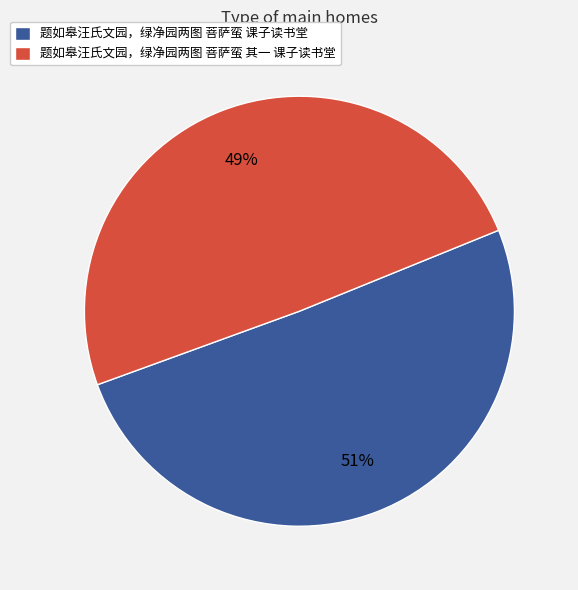

Which has a higher value, 题如皋汪氏文园，绿净园两图 菩萨蛮 其一 课子读书堂 or 题如皋汪氏文园，绿净园两图 菩萨蛮 课子读书堂?

题如皋汪氏文园，绿净园两图 菩萨蛮 课子读书堂